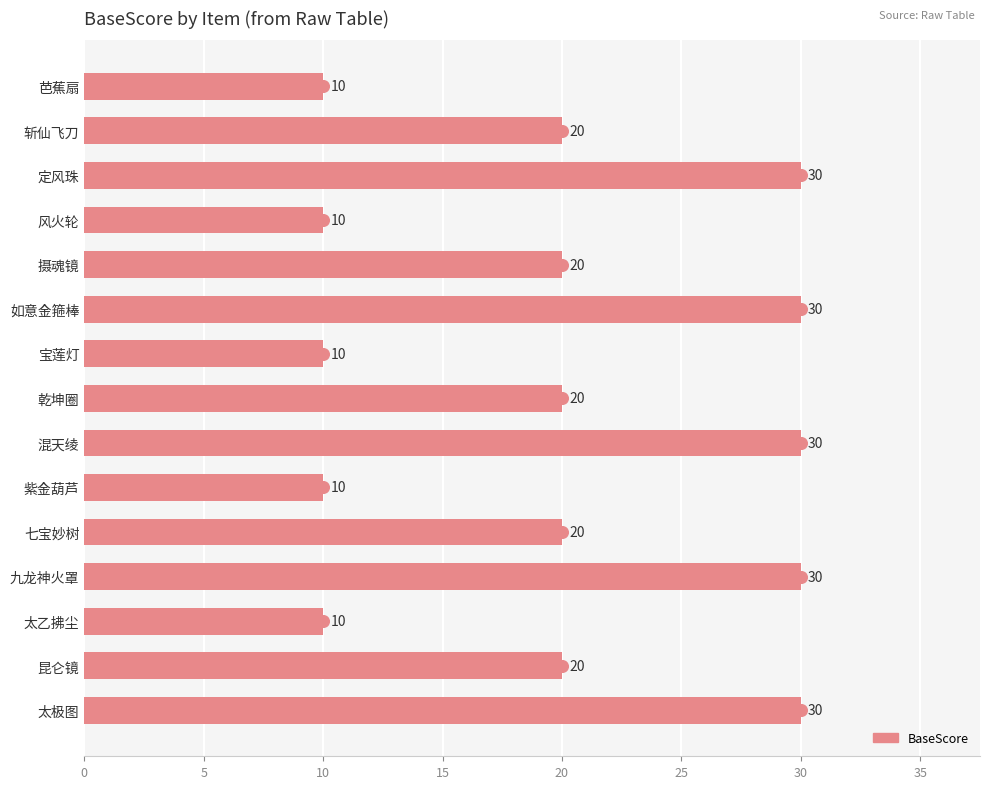

Reading top to bottom, transcribe all the data shown in this chart.

10	20	30	10	20	30	10	20	30	10	20	30	10	20	30